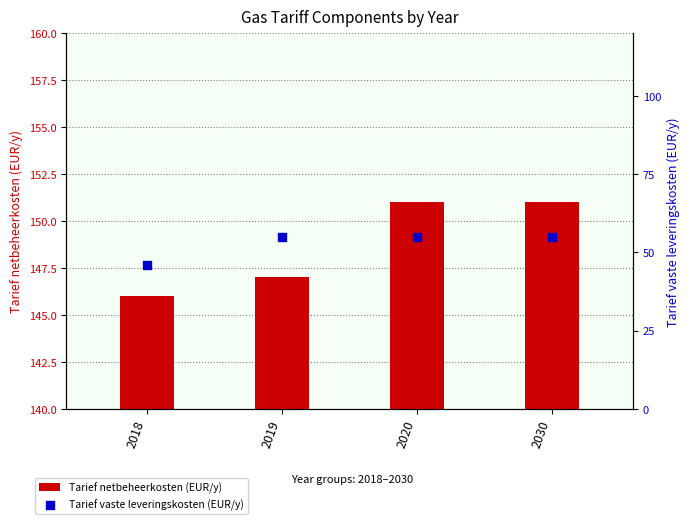

At which category is the sum across all series the highest?

2020